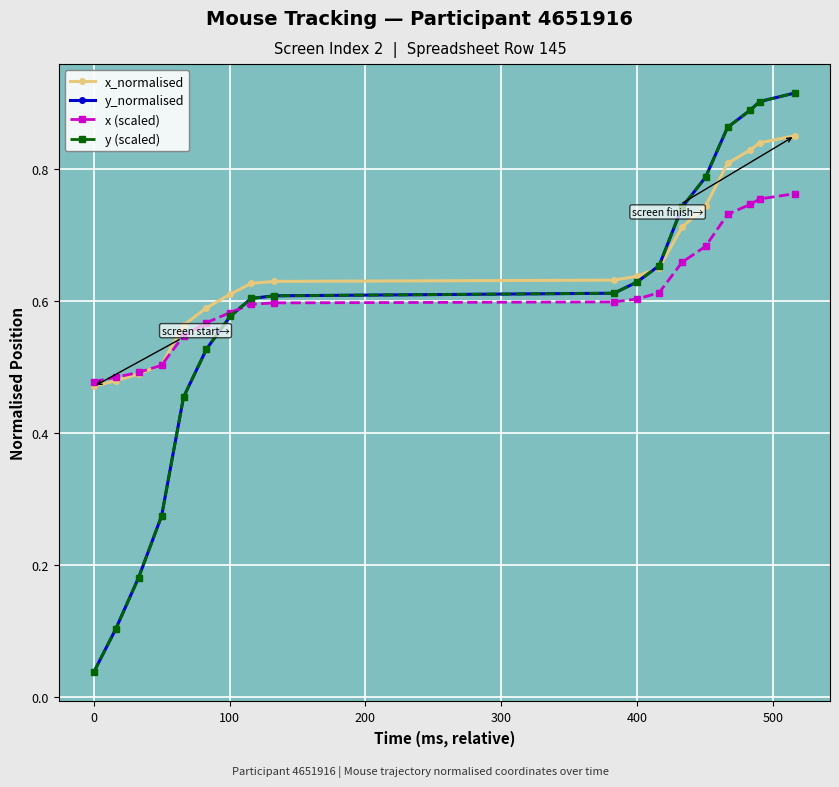

What are all the series names shown in the legend?

x_normalised, y_normalised, x (scaled), y (scaled)